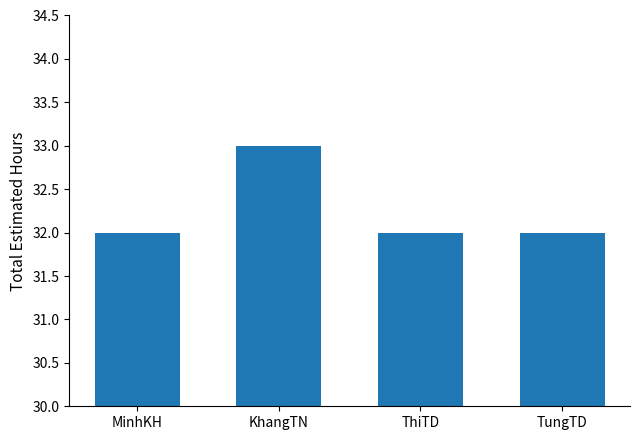

How many values are between 32 and 33?

4